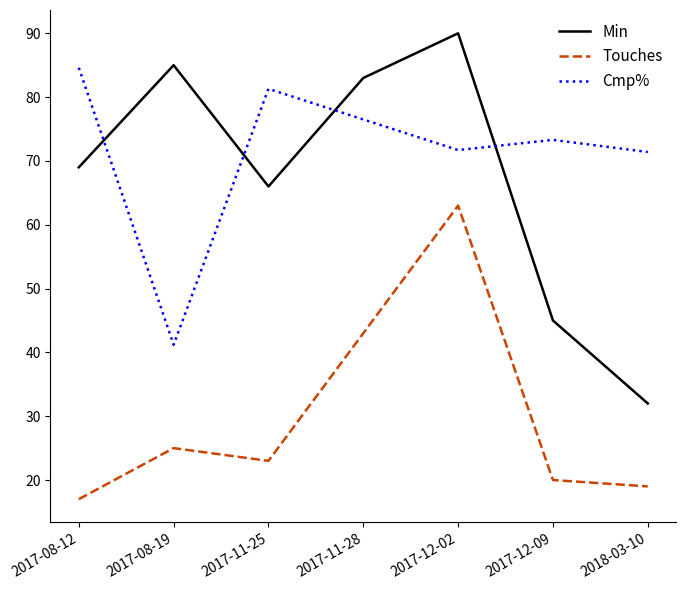

What is the sum of all Min values?

470.0